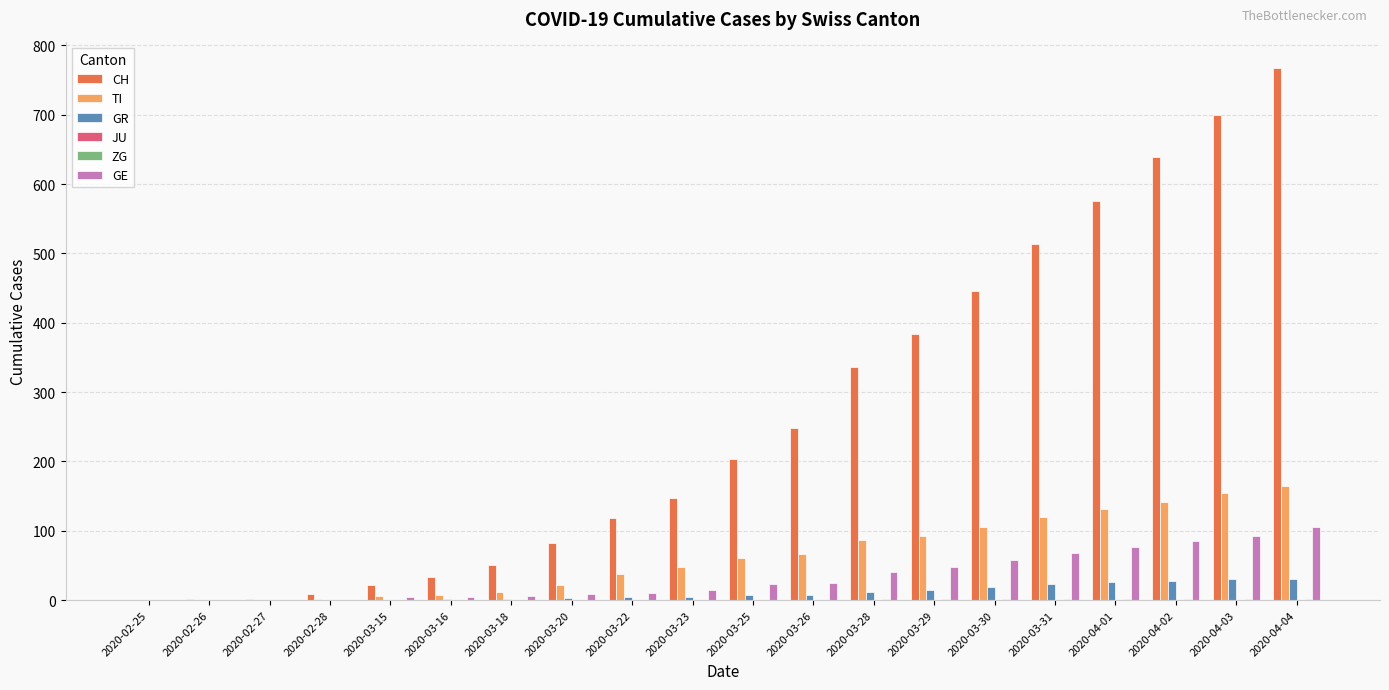

What is the sum of all GR values?

213